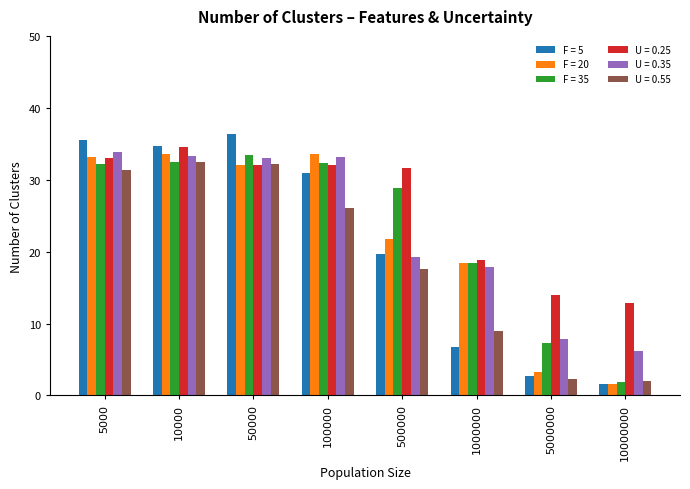

What is the total value across all series at 10000000?

26.1